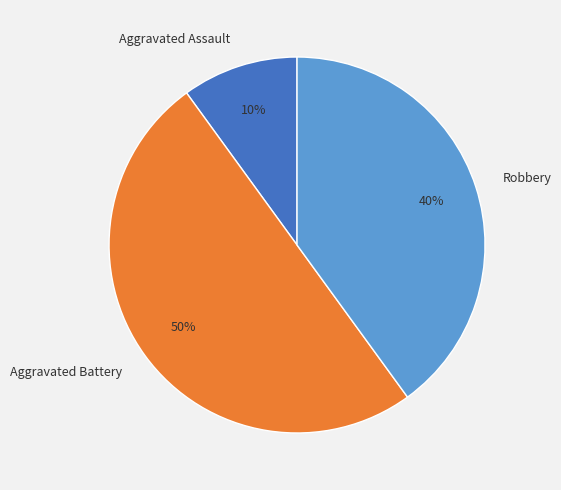

Is the sum of Robbery and Aggravated Battery greater than half?

Yes